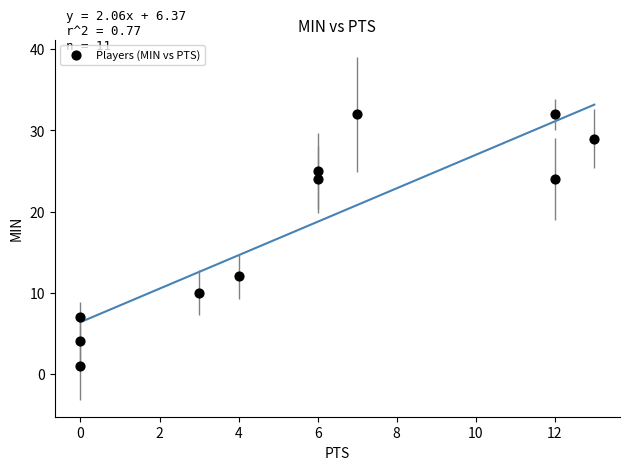

What is the average Y value?

18